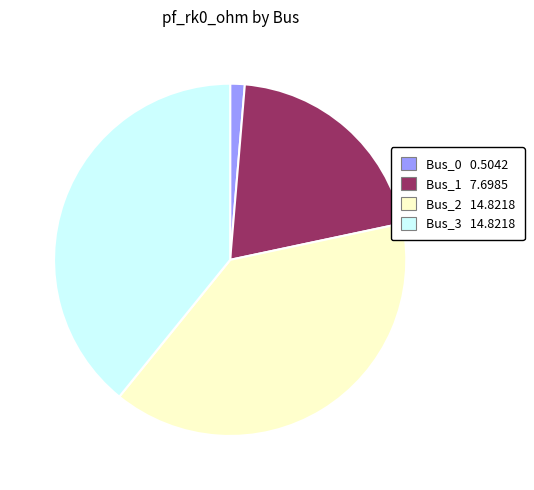

What is the ratio of the value at Bus_2 to the value at Bus_3?

1.0